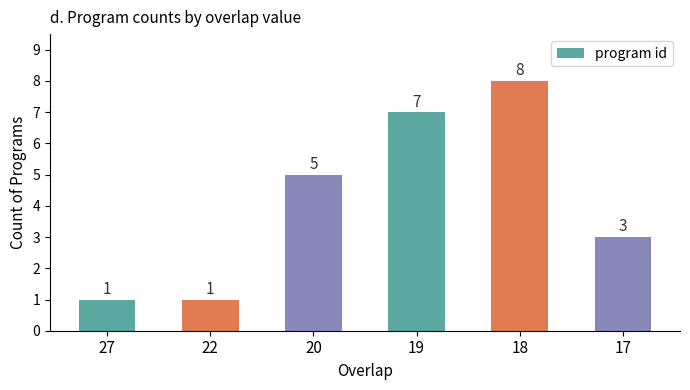

What is the greatest value displayed?

8